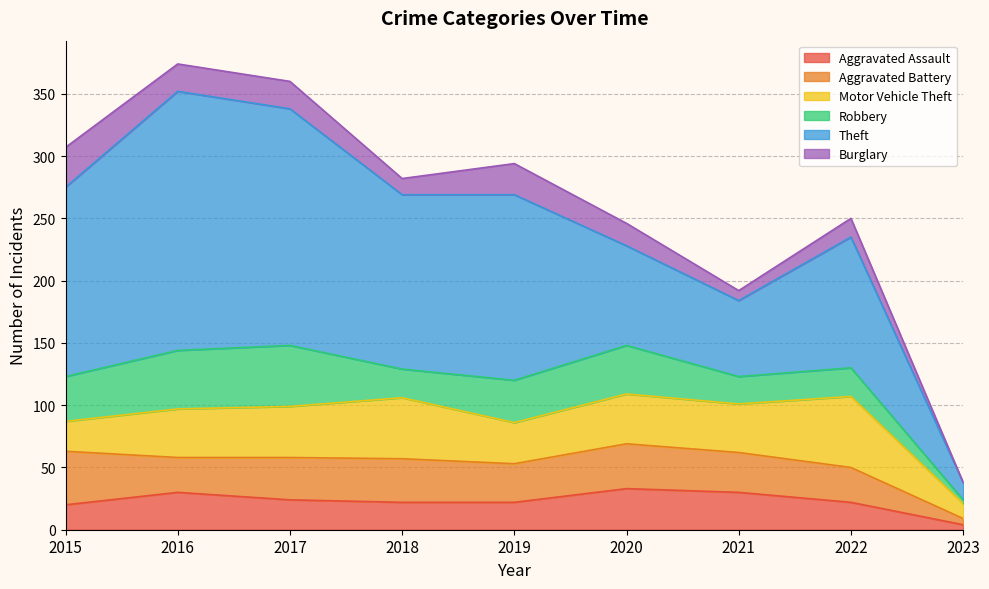

Rank the series at 2016 from lowest to highest value.

Burglary, Aggravated Battery, Aggravated Assault, Motor Vehicle Theft, Robbery, Theft